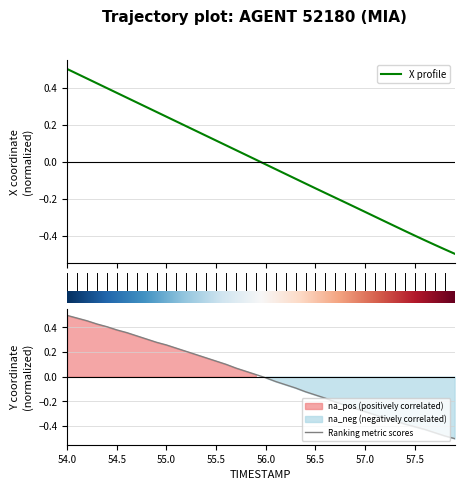

True or false: Ranking metric scores and X profile intersect in this chart.

True